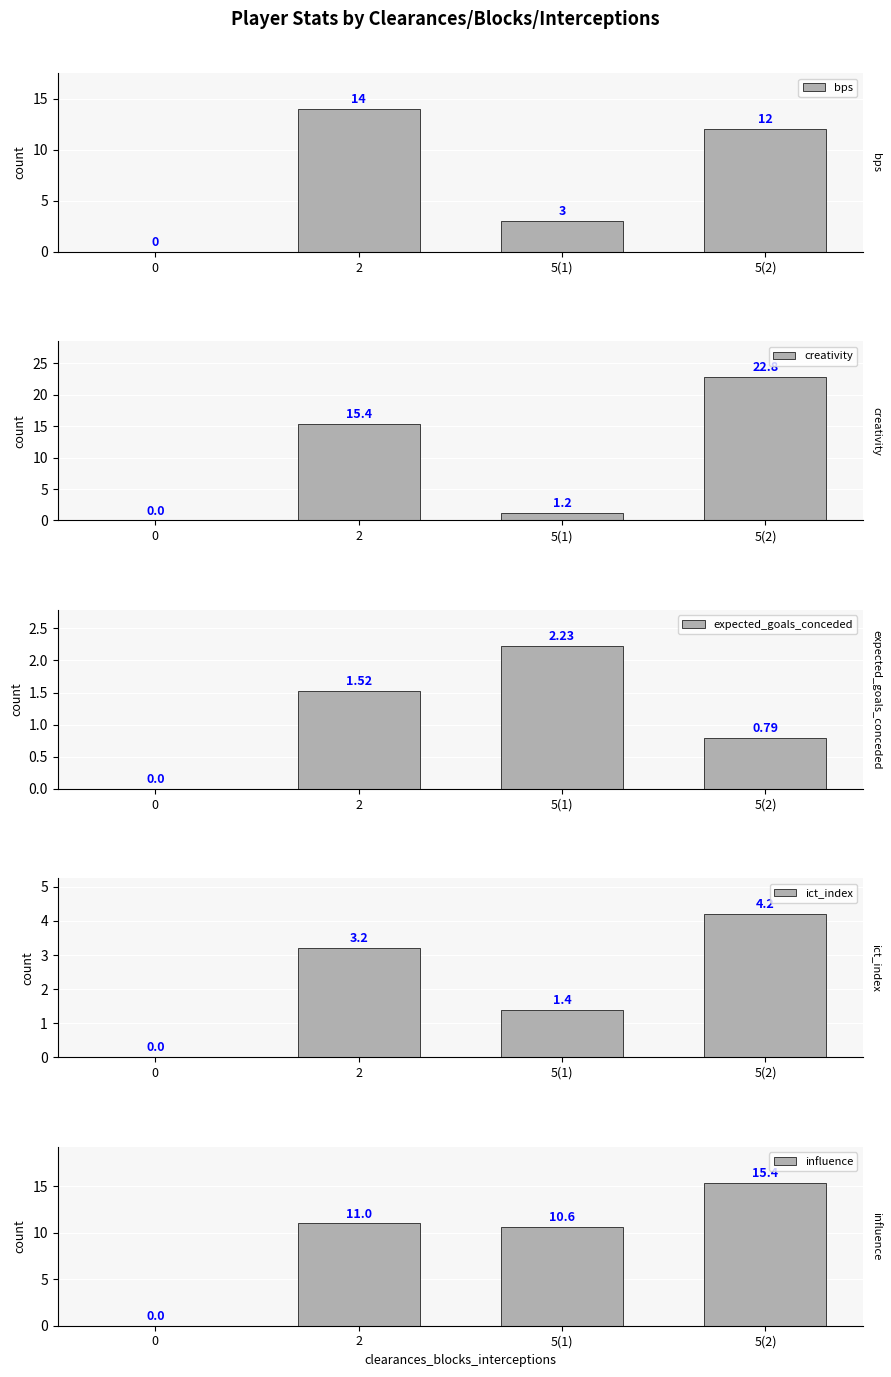

What is the value of the expected_goals_conceded bar at the 4th from the left?

0.8